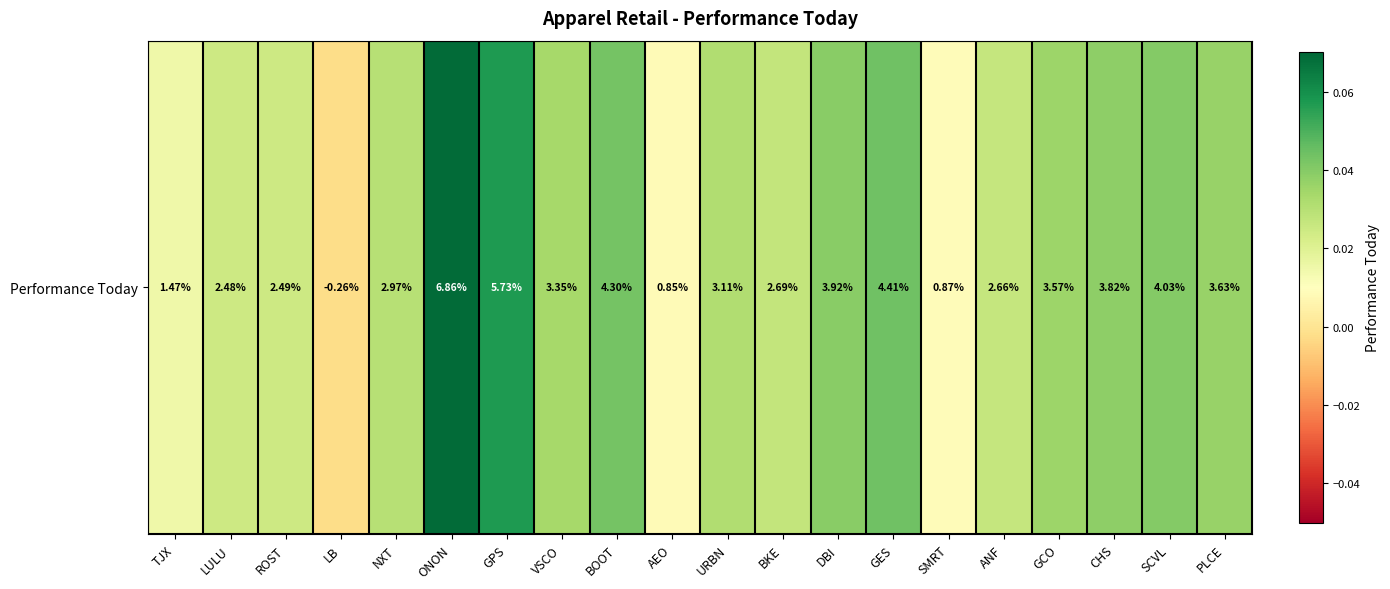

Which has a higher value, LULU or GES?

GES